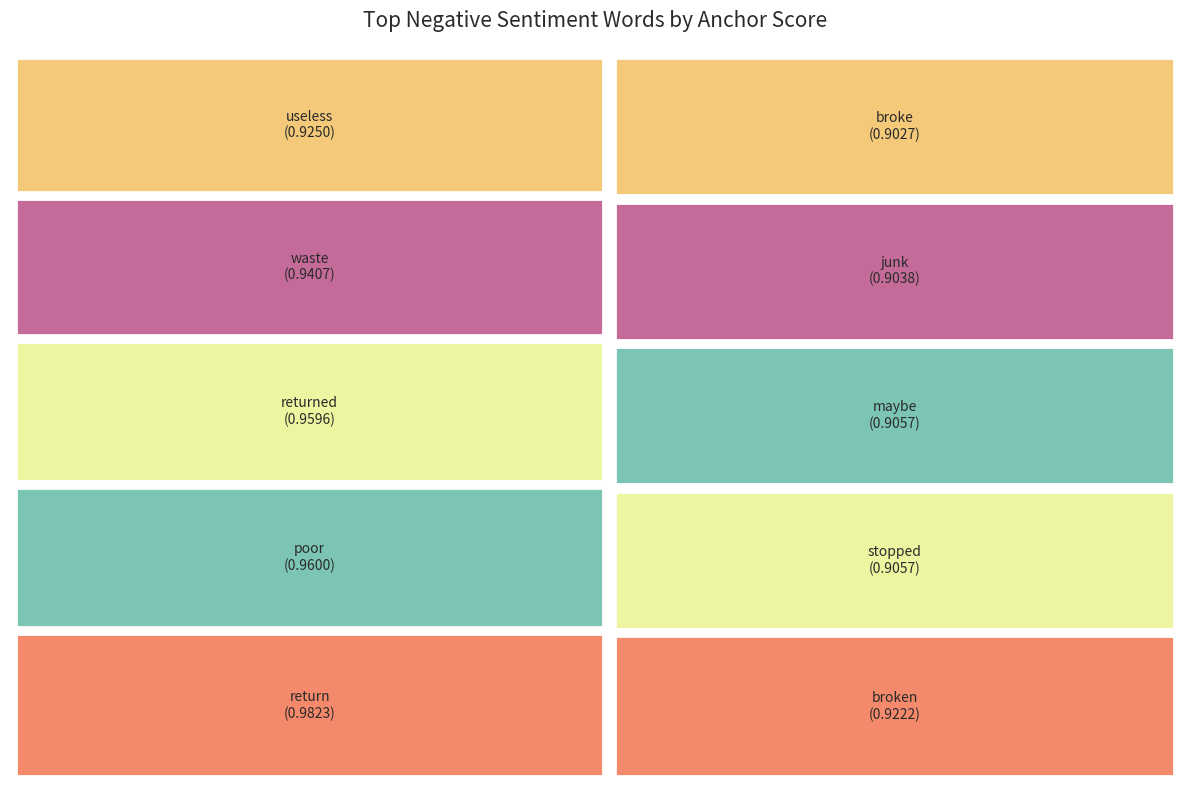

To the nearest percent, what is the average slice percentage?

10%